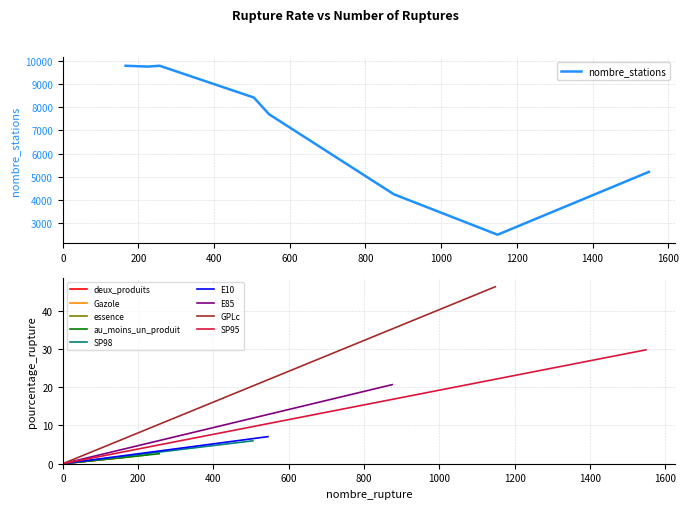

What is the greatest value displayed?

9804